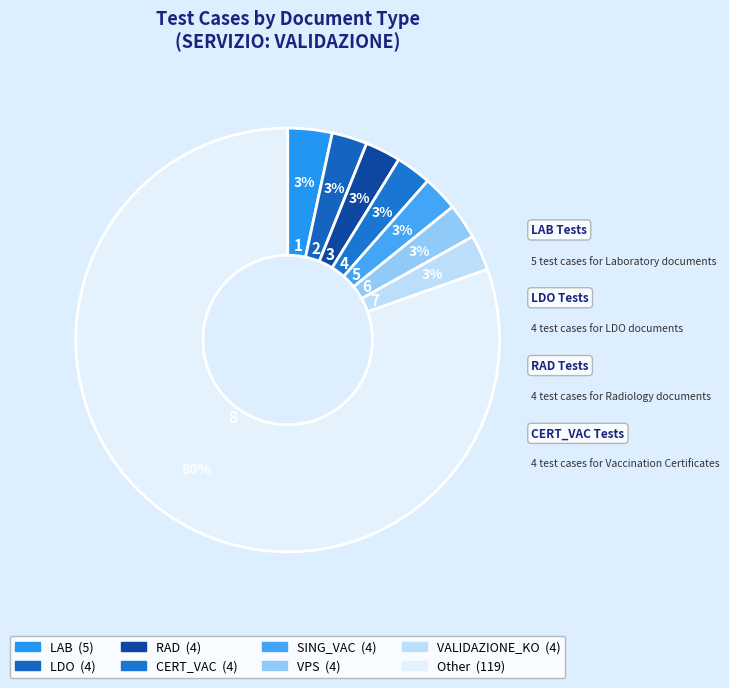

Count the number of slices in the pie.

8